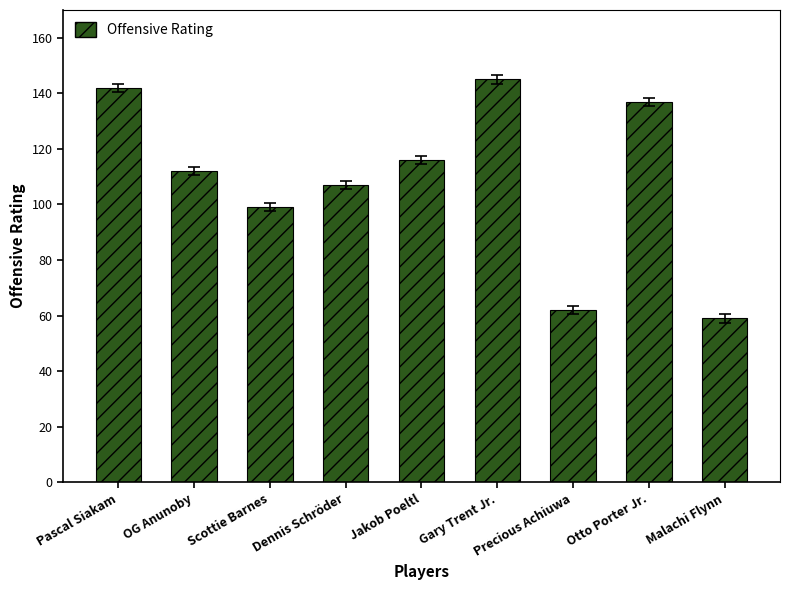

Is it true that the value at OG Anunoby is 197?

False